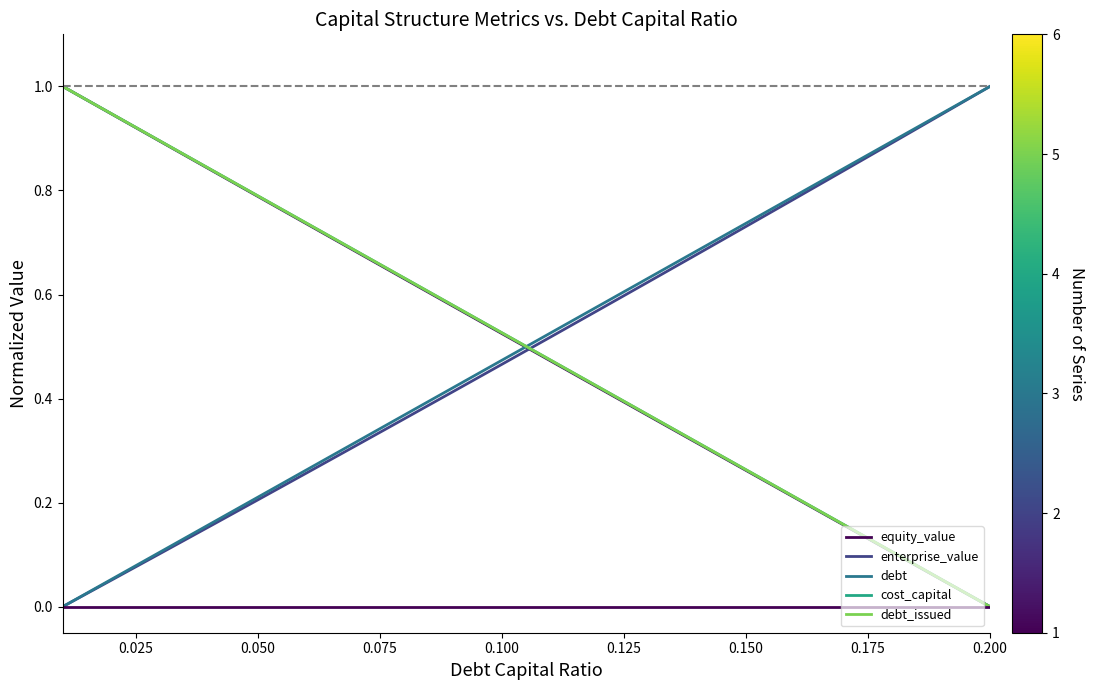

What is the highest value of the equity_value series?

1.0